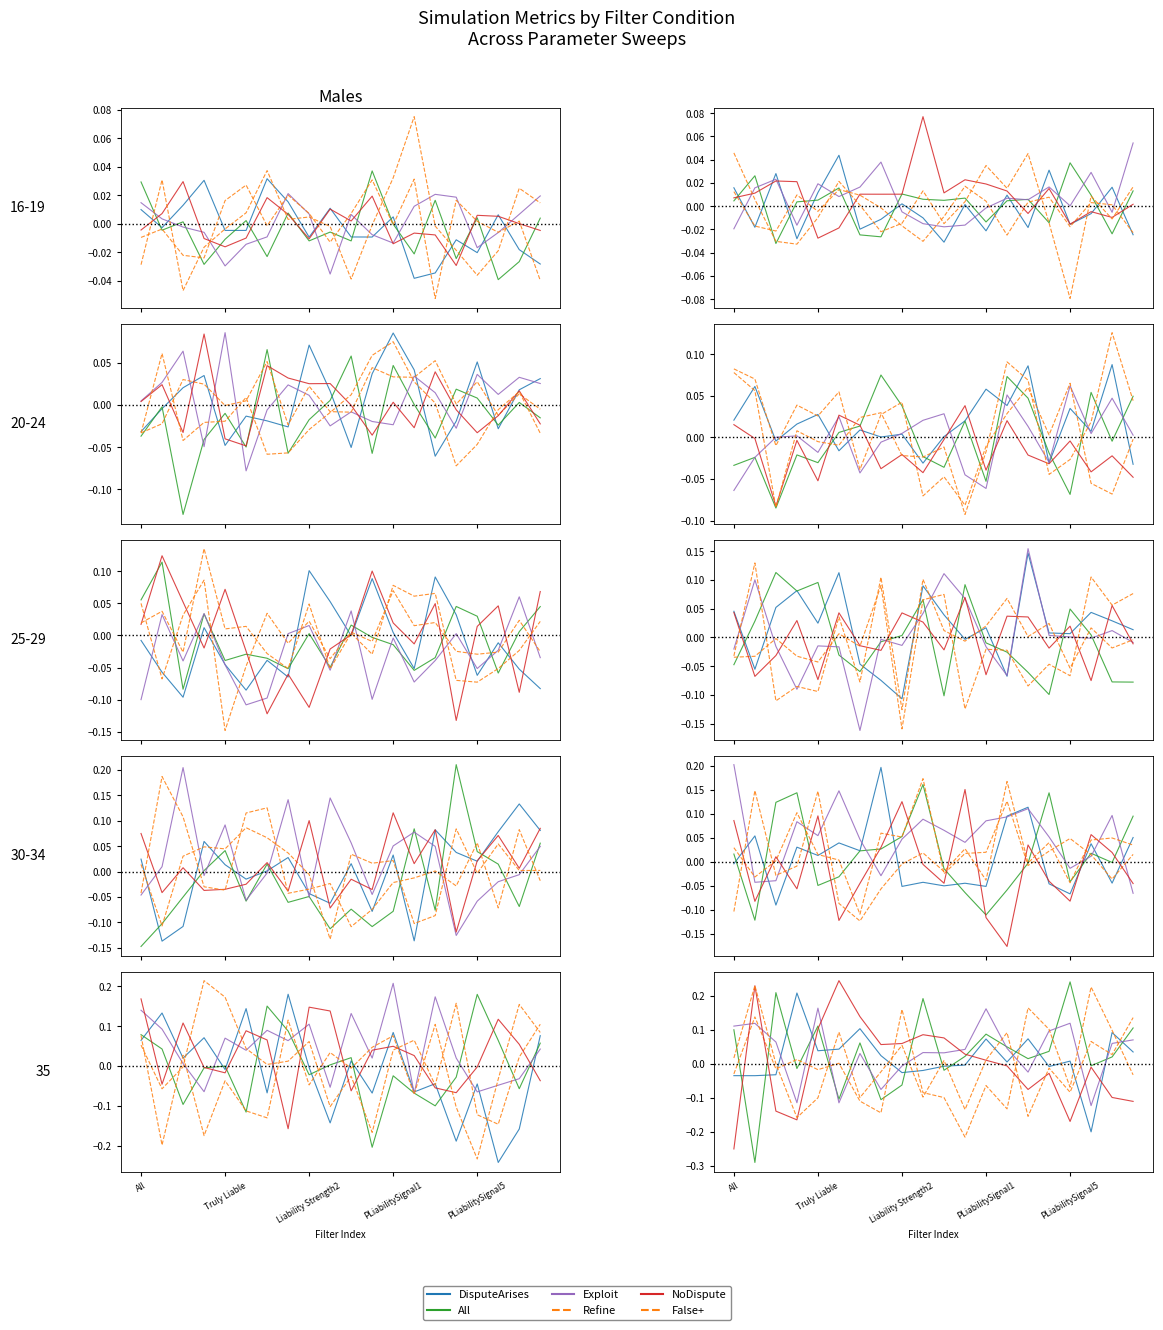

At which category is the sum across all series the highest?

Truly Liable